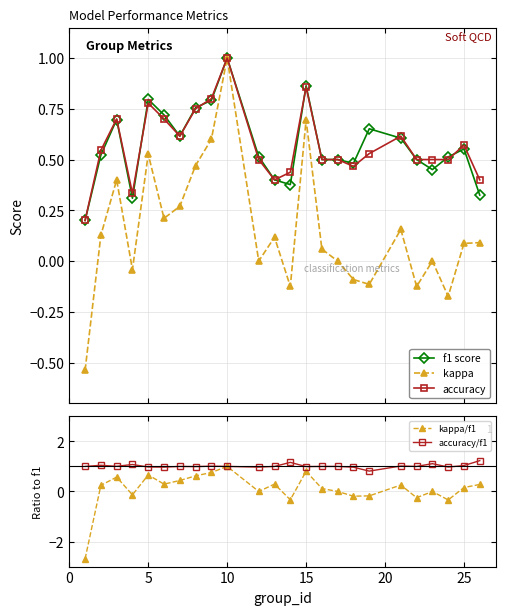

True or false: accuracy has more than 0 interior local peaks.

True